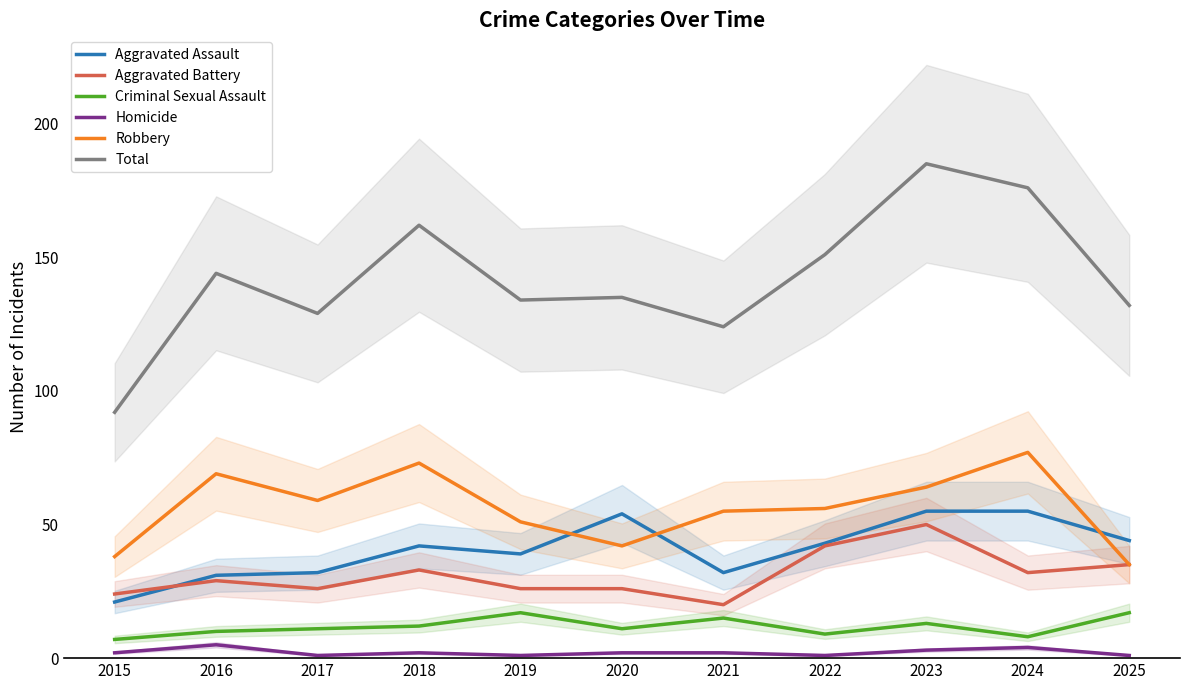

Rank the series at 2018 from highest to lowest value.

Total, Robbery, Aggravated Assault, Aggravated Battery, Criminal Sexual Assault, Homicide